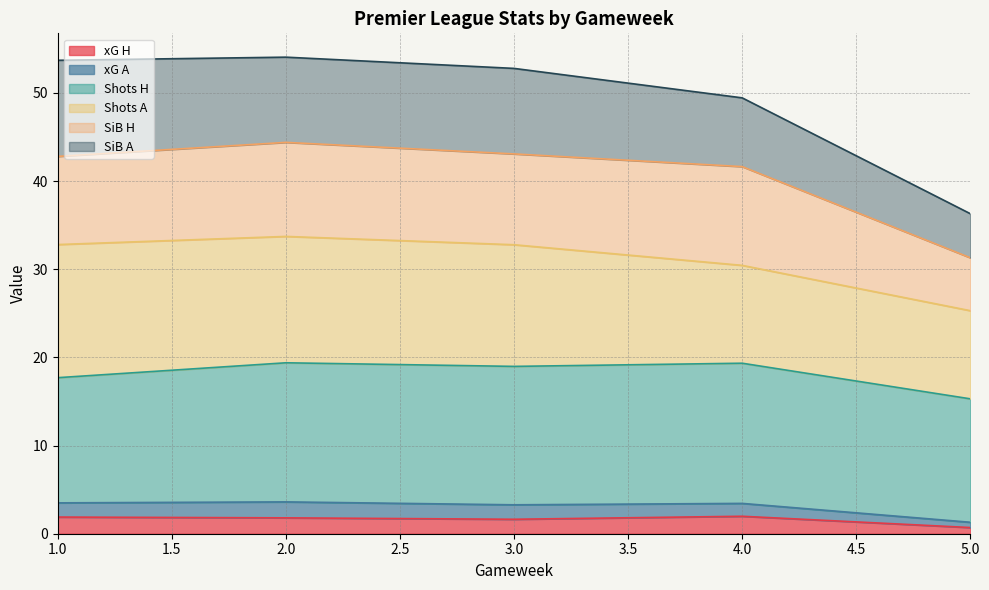

List the series in order of their peak value, lowest first.

xG A, xG H, SiB H, SiB A, Shots H, Shots A